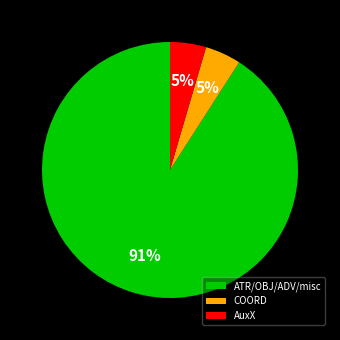

The AuxX slice represents 14% of the pie. True or false?

False